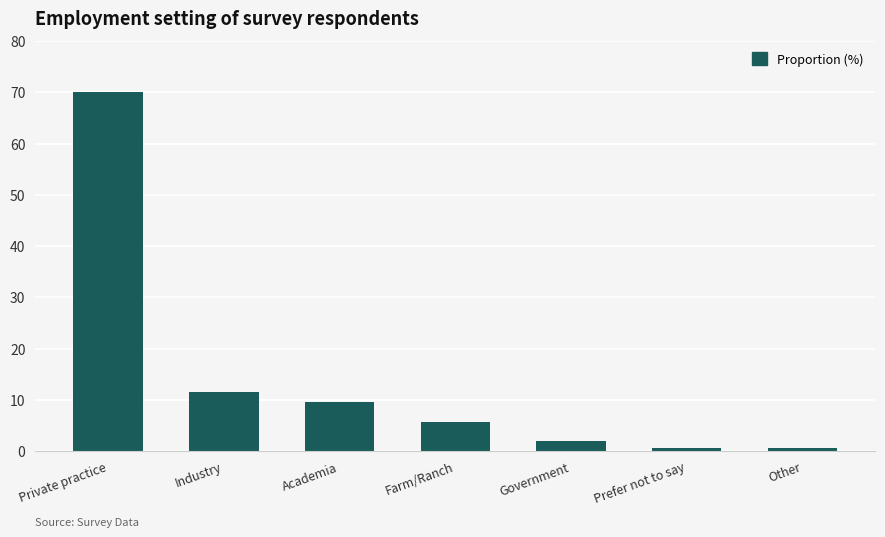

Are the bars grouped side by side (vs. stacked)?

No